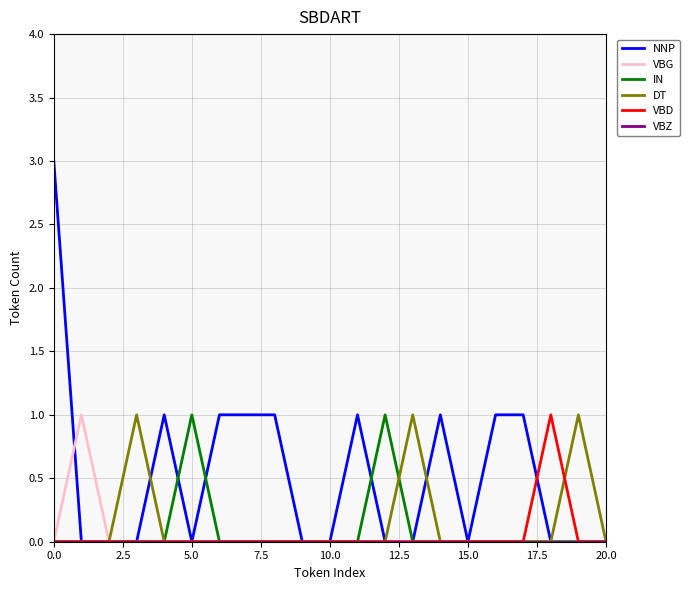

How many NNP values are between 0 and 1?

20